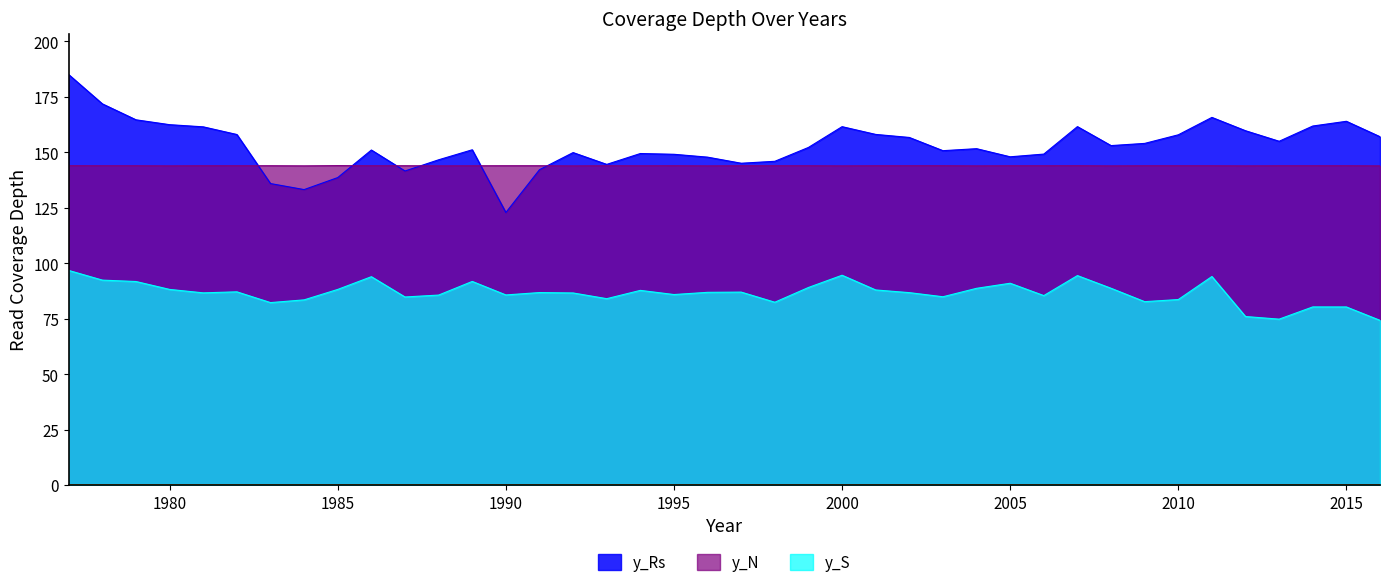

True or false: y_S and y_N cross at least once.

False